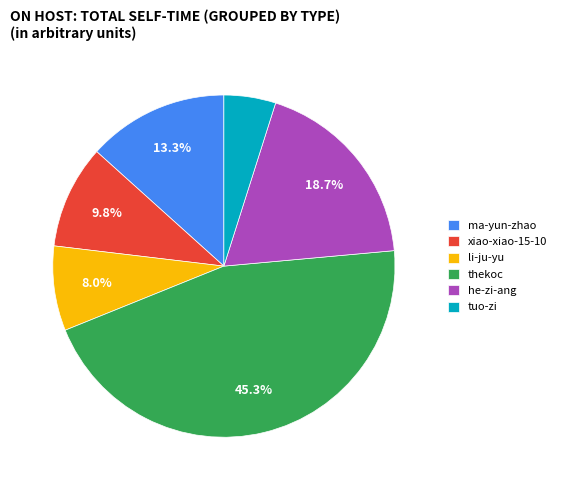

The tuo-zi slice represents 5% of the pie. True or false?

True